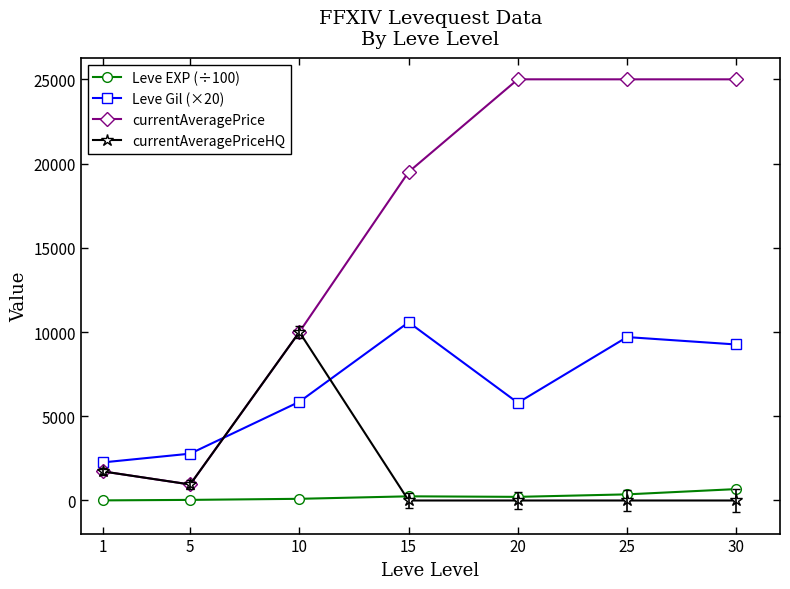

True or false: Leve EXP (÷100) has a value of 247.9 at 15.

True